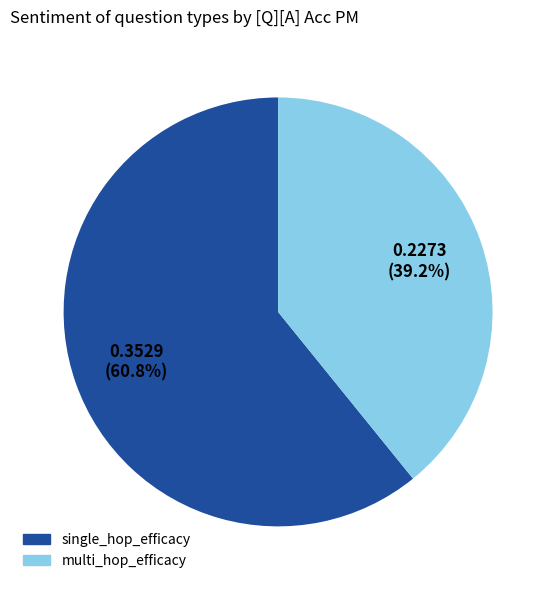

True or false: single_hop_efficacy accounts for 61% of the total.

True